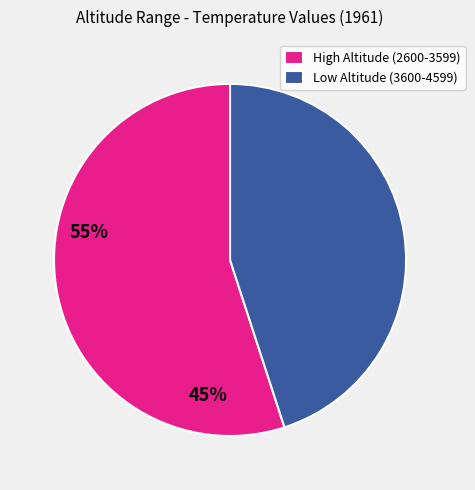

Which has a higher value, Low Altitude (3600-4599) or High Altitude (2600-3599)?

High Altitude (2600-3599)